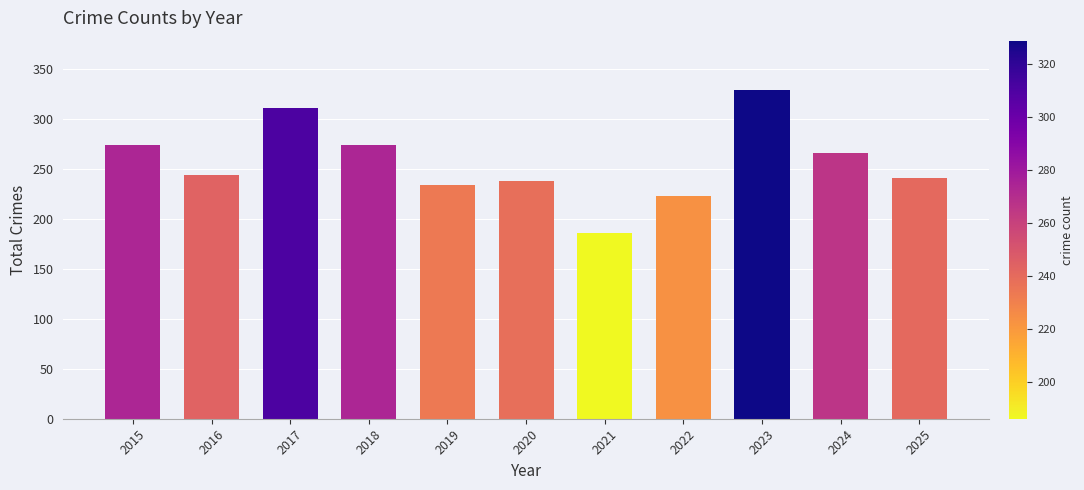

What is the minimum value shown in the chart?

186